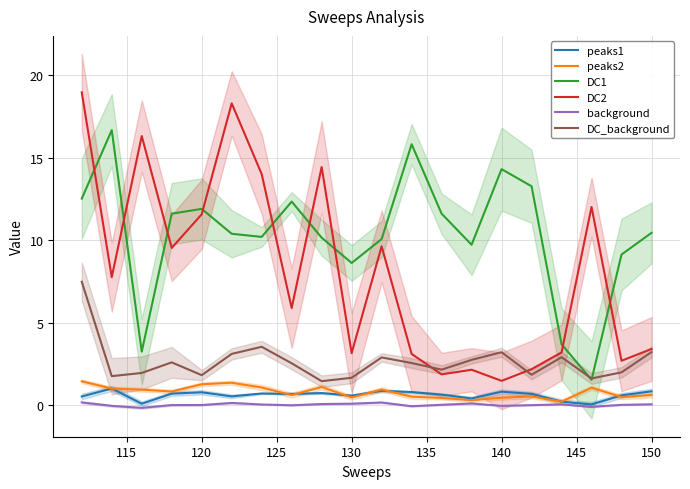

At how many categories does at least one series exceed 4?

19